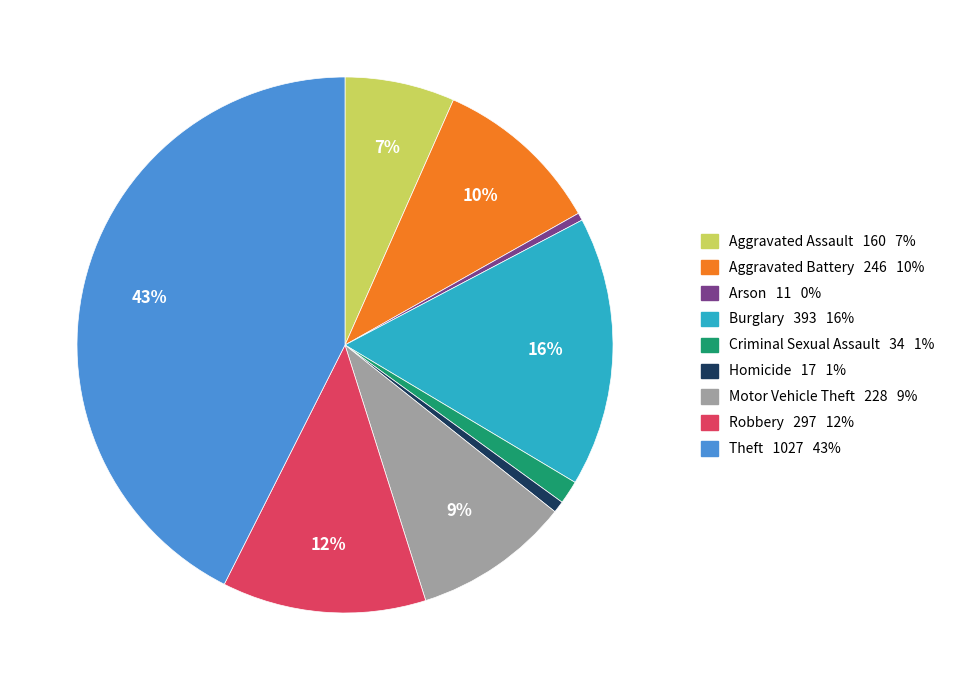

Between Homicide and Theft, which is larger?

Theft